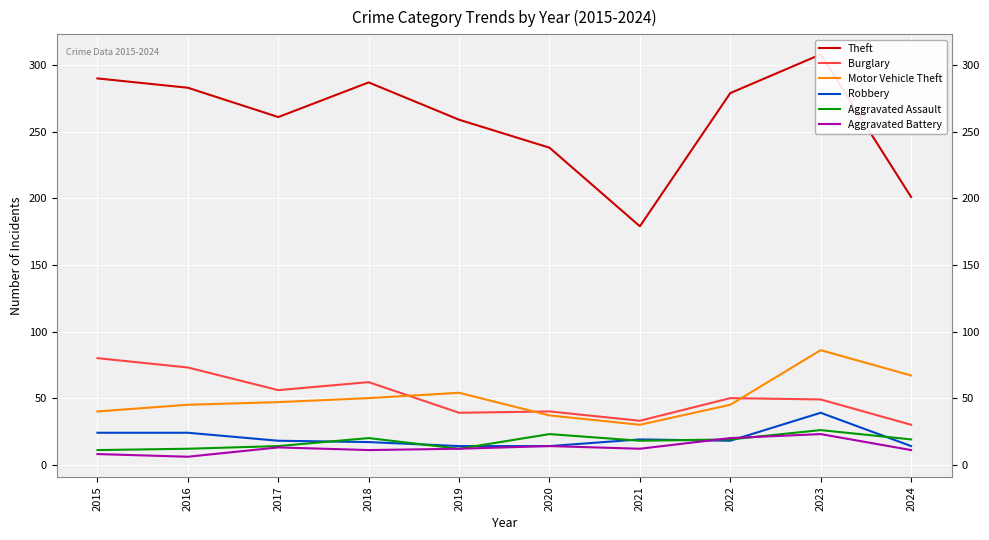

Is this an area chart (filled region under the line)?

No